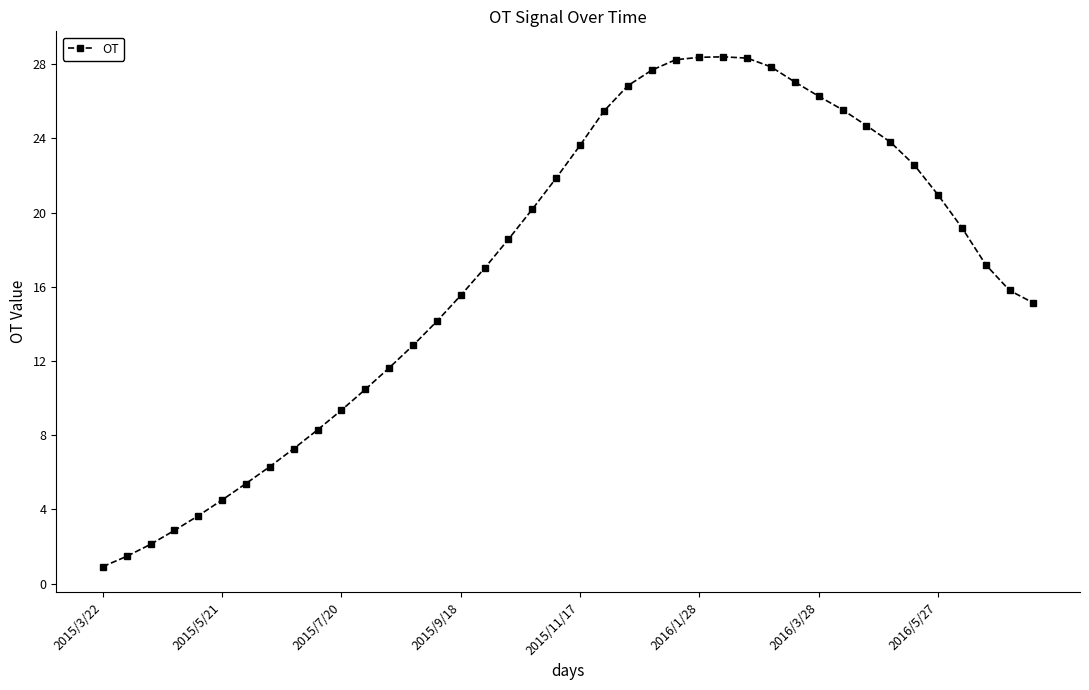

What is the difference between the second highest and minimum values?

27.5